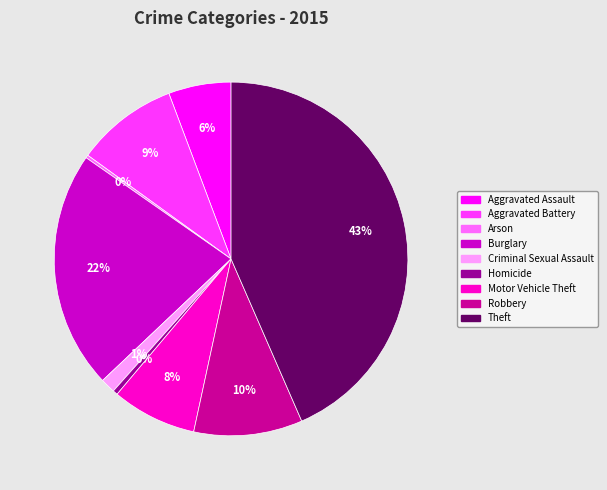

Is there a majority slice in this chart?

No